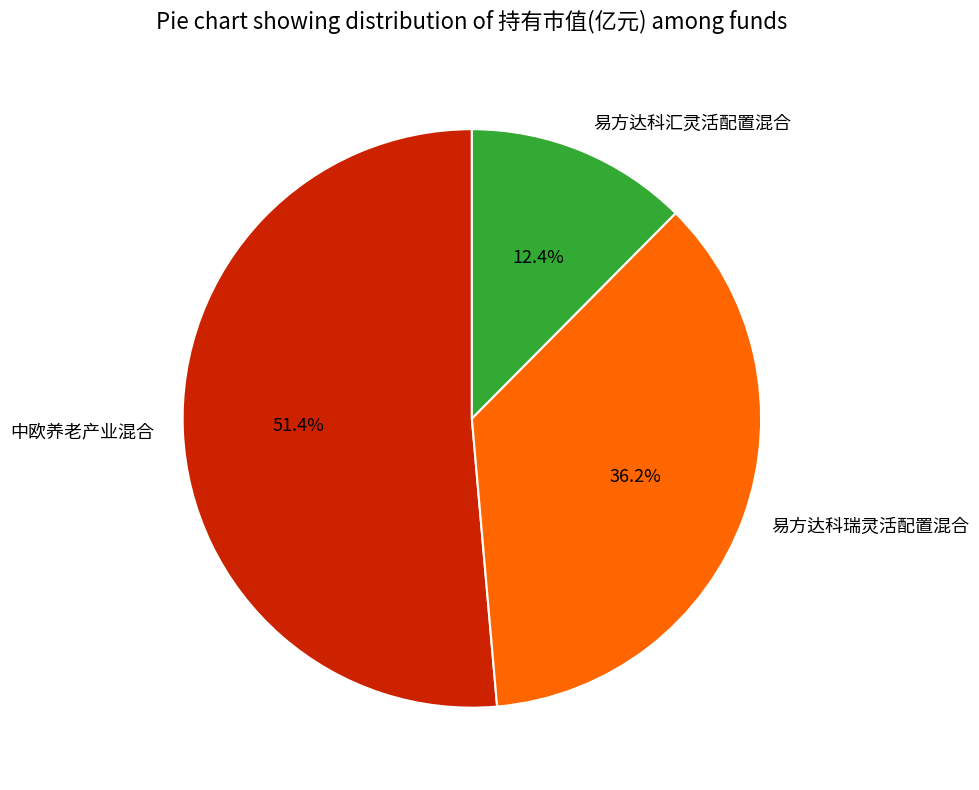

Between 中欧养老产业混合 and 易方达科汇灵活配置混合, which is larger?

中欧养老产业混合